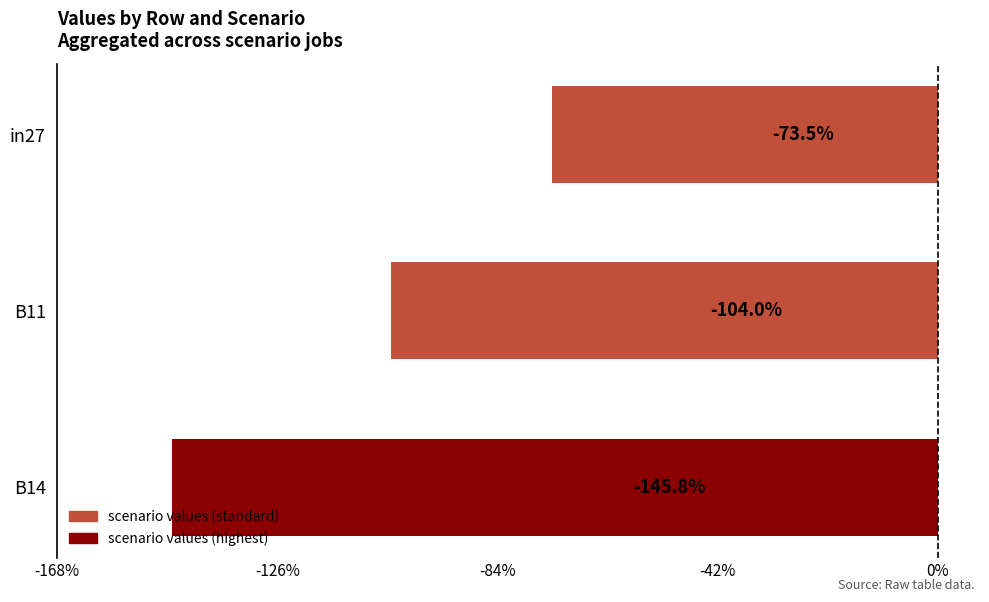

Does the chart contain any negative values?

Yes